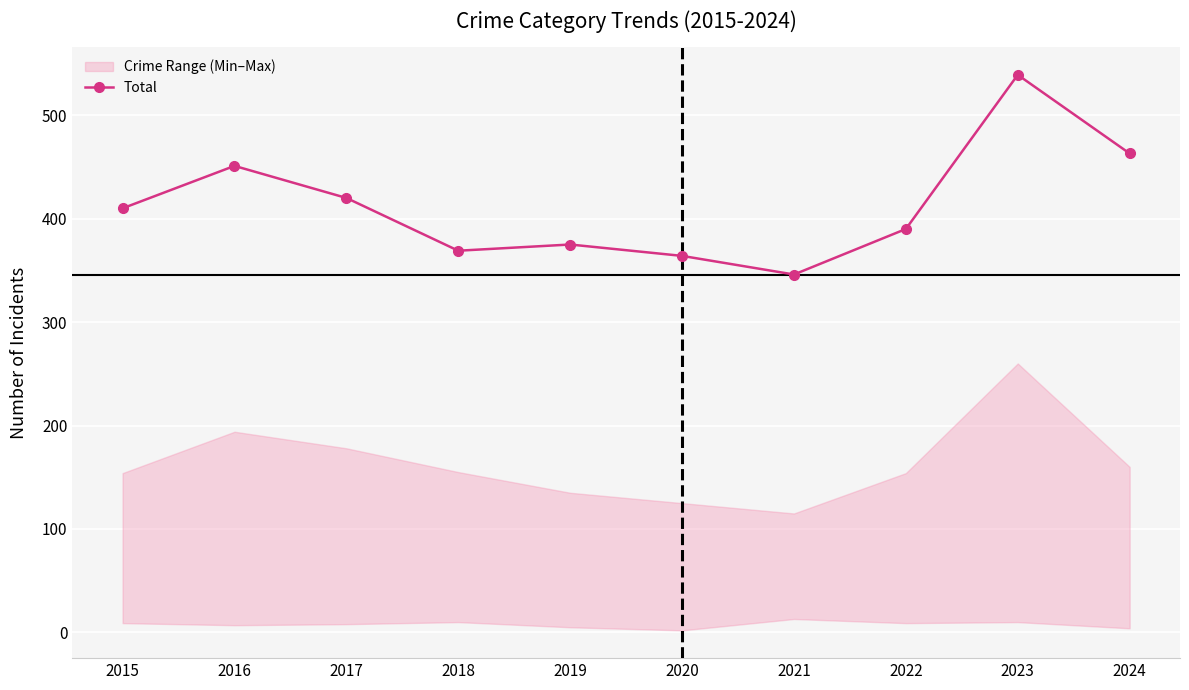

True or false: there are more than 1 points higher than both neighbors.

True